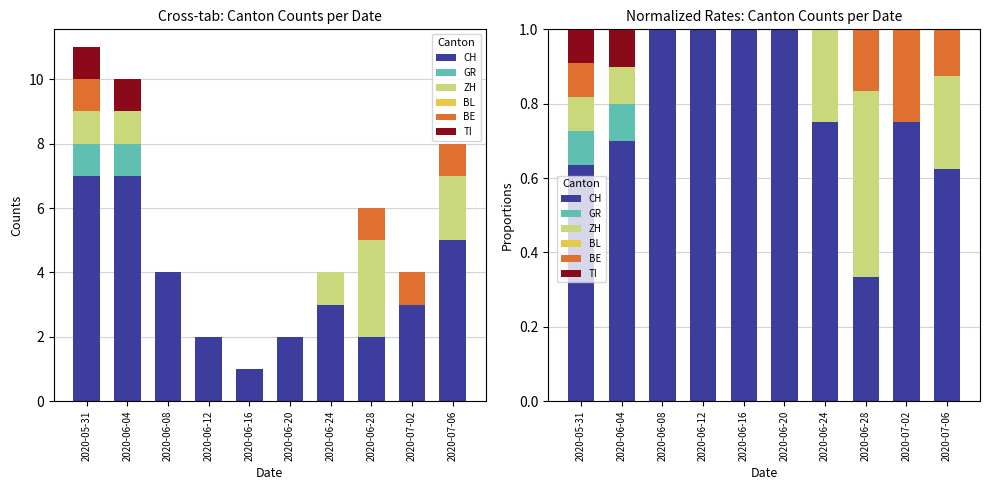

Are the bars horizontal?

No